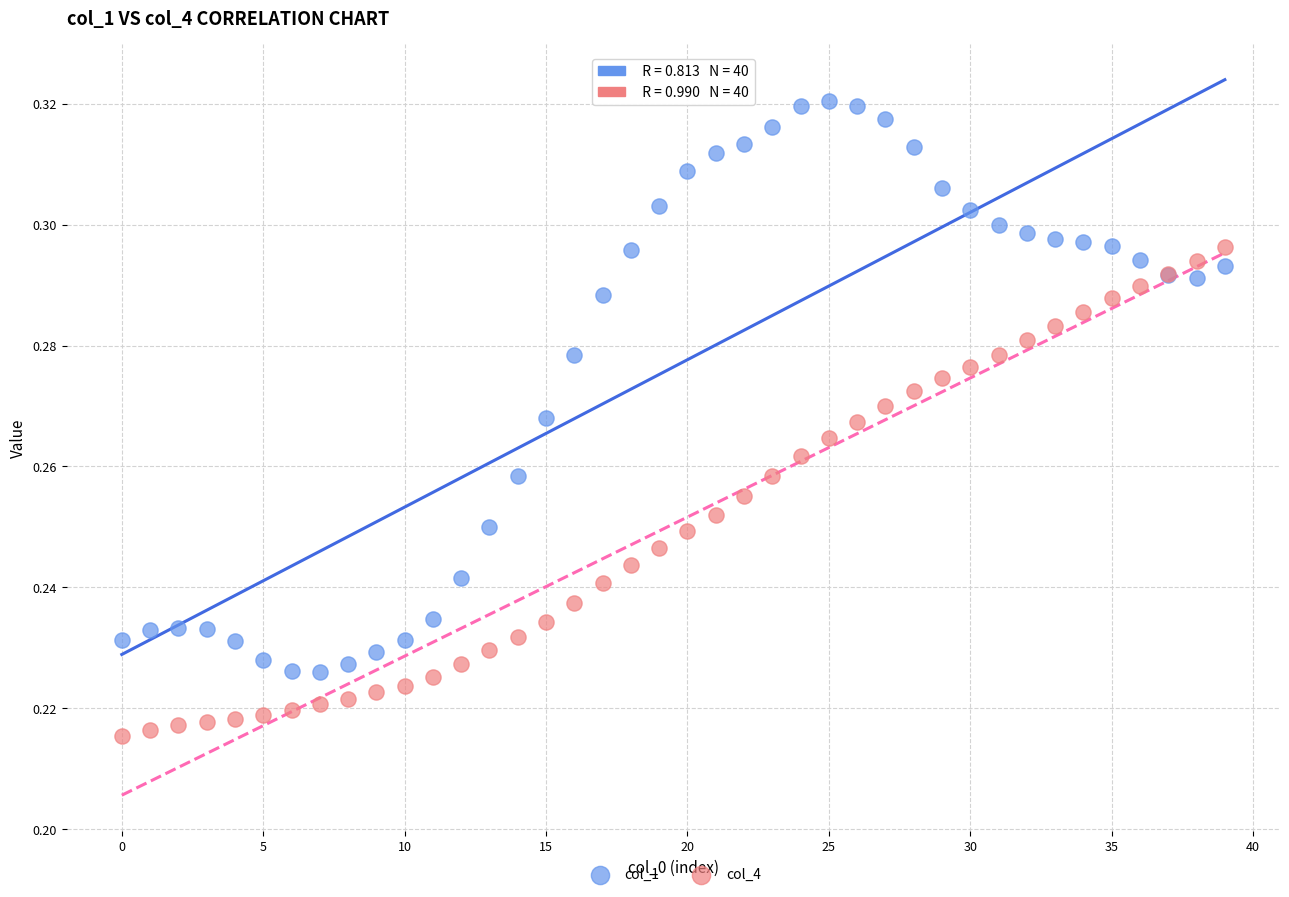

Which series reaches the maximum Y coordinate?

col_1